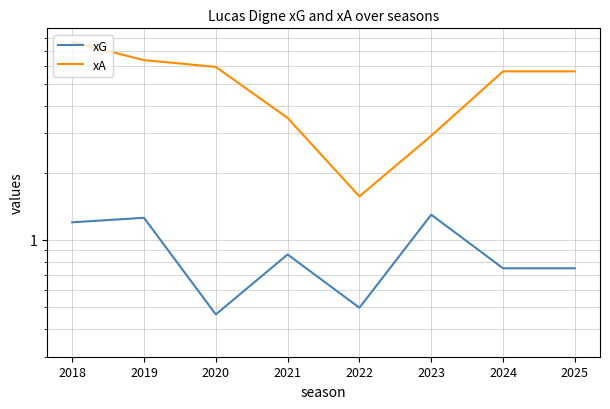

The value of xG at 2020 is 0.5. True or false?

True